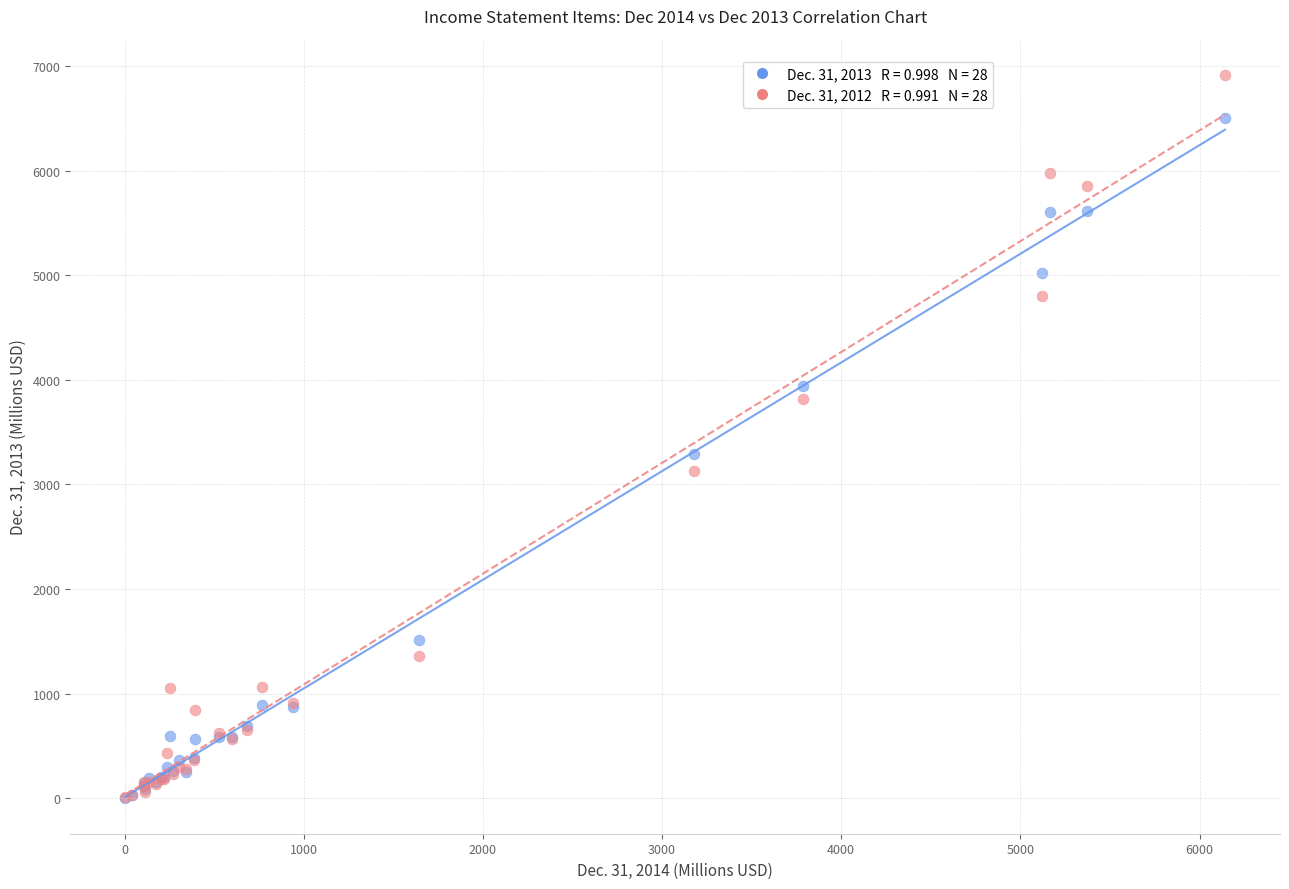

Across all series, what Y value is closest to 3461?

3293